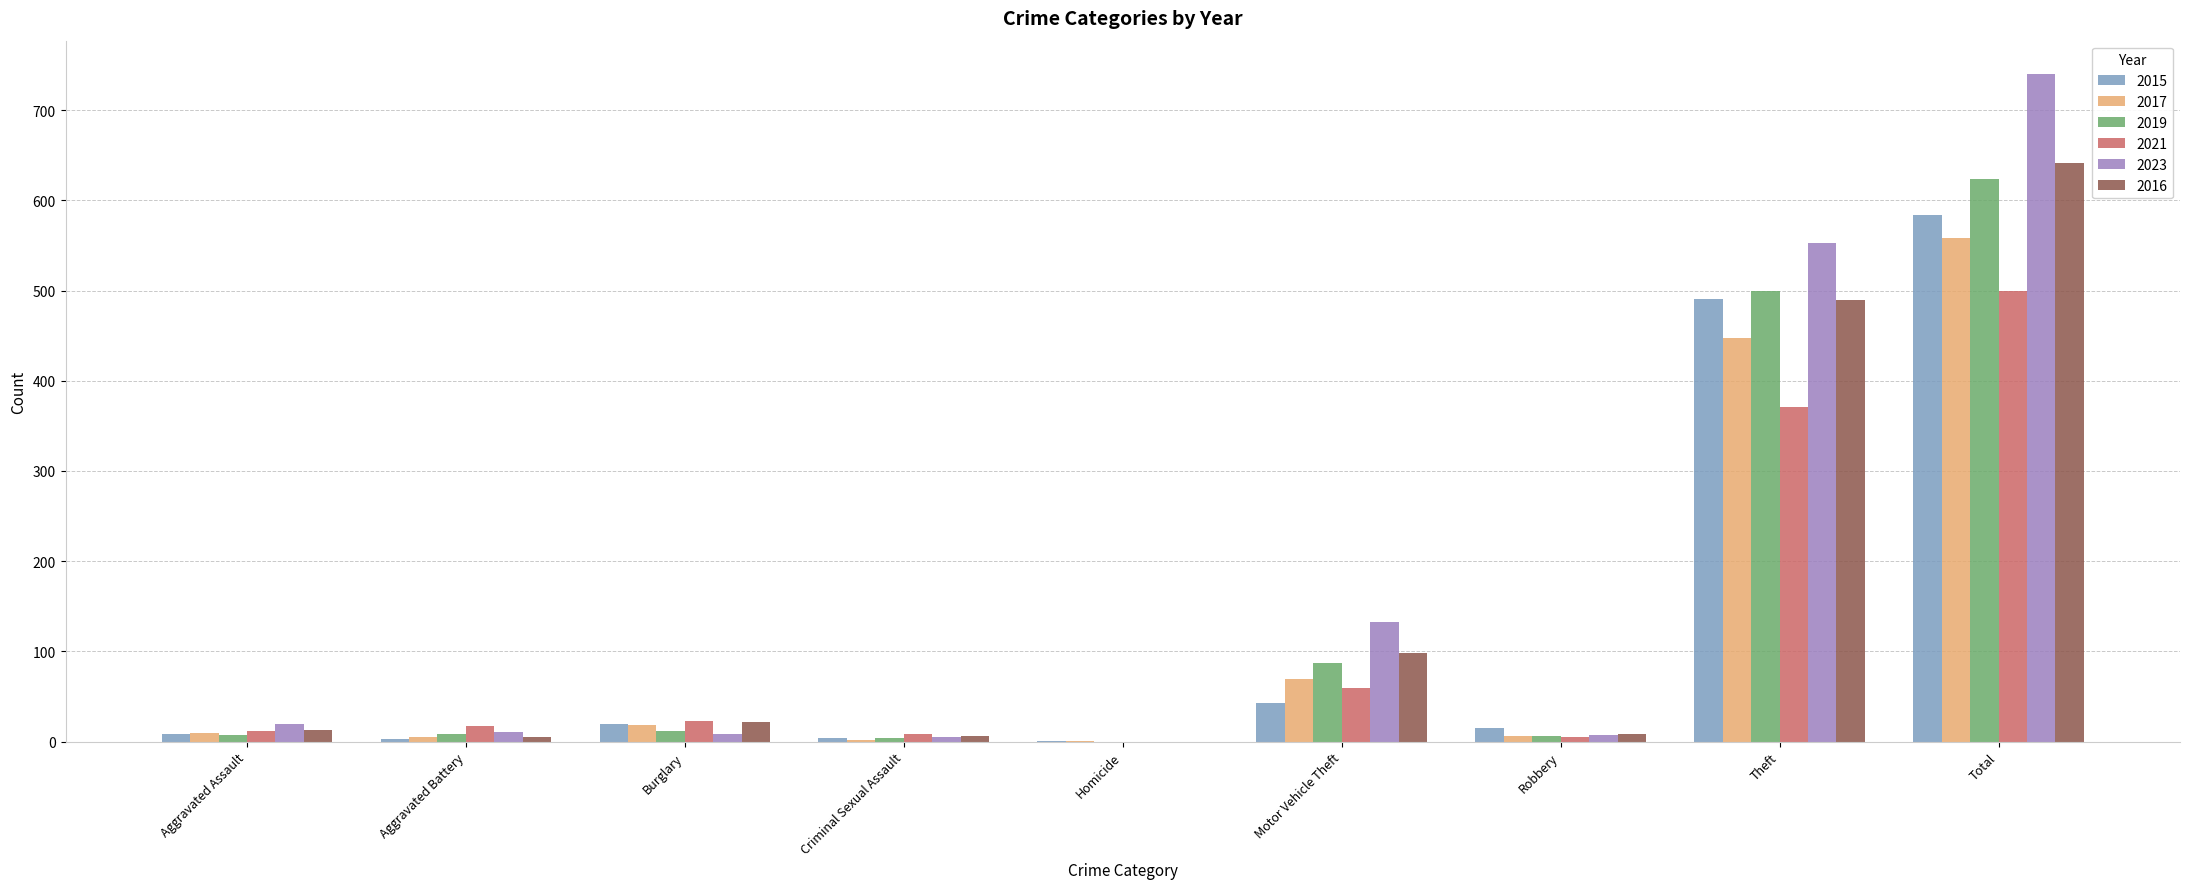

Is the value of 2019 at Aggravated Assault greater than the value of 2023 at Total?

No